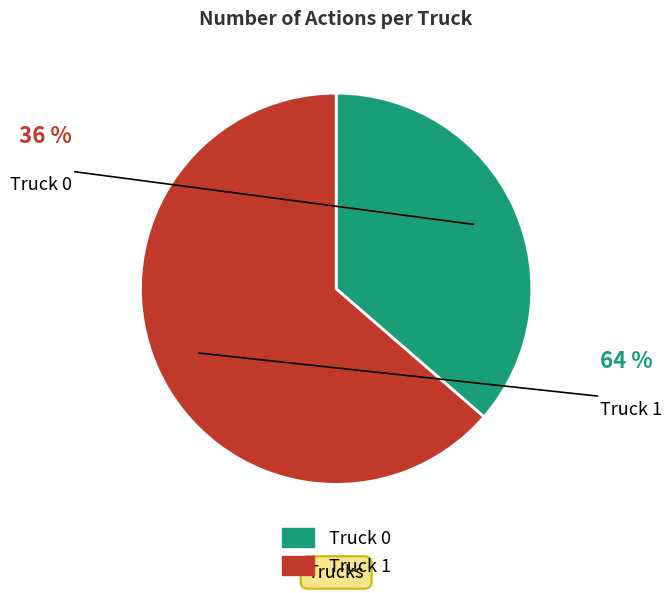

How many slices are in this pie chart?

2